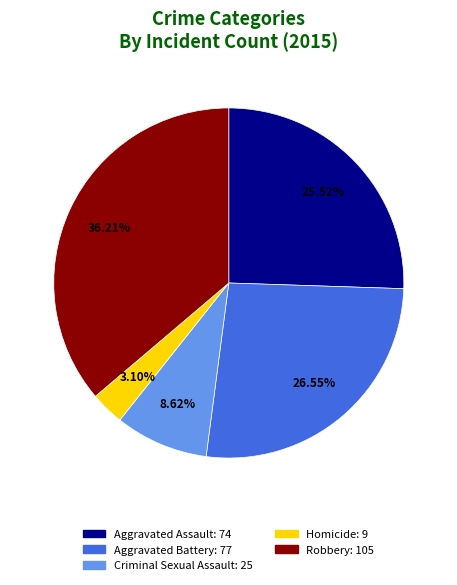

How many slices are in this pie chart?

5